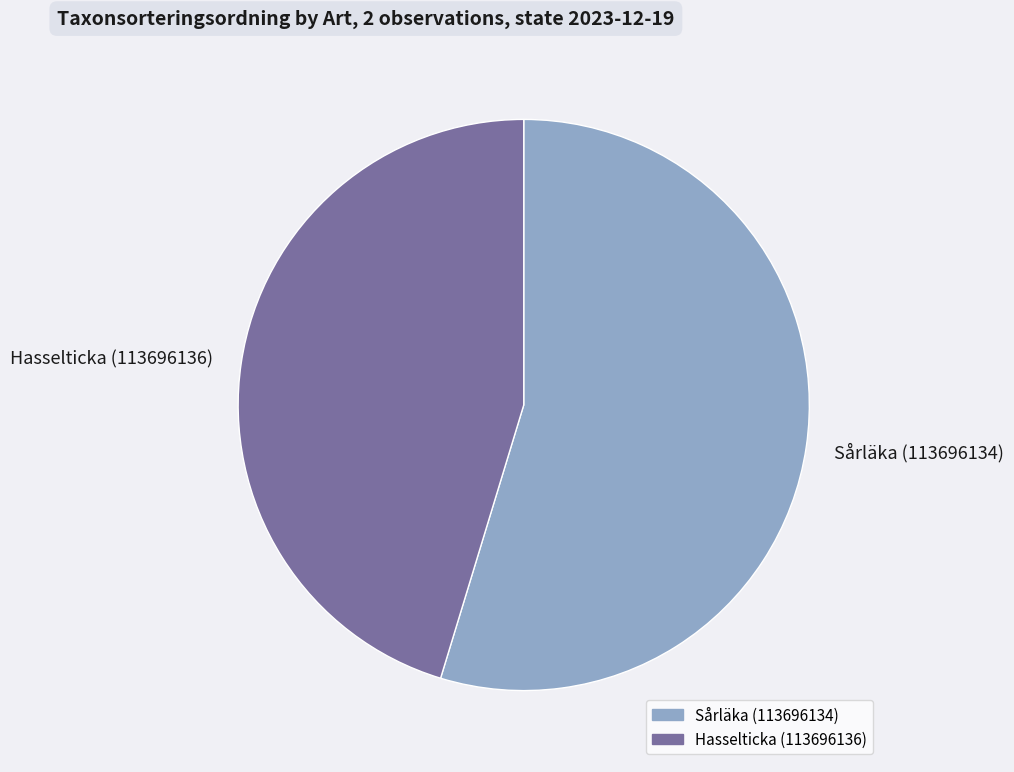

Approximately how many times larger is the value at Hasselticka (113696136) compared to Sårläka (113696134)?

0.8